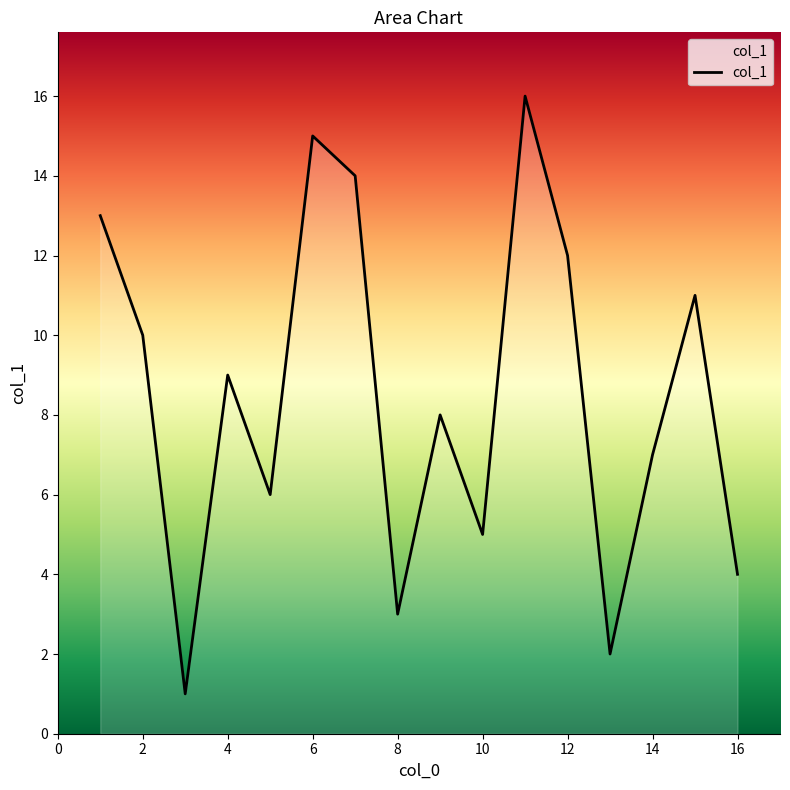

True or false: the data has more than 0 interior local peaks.

True